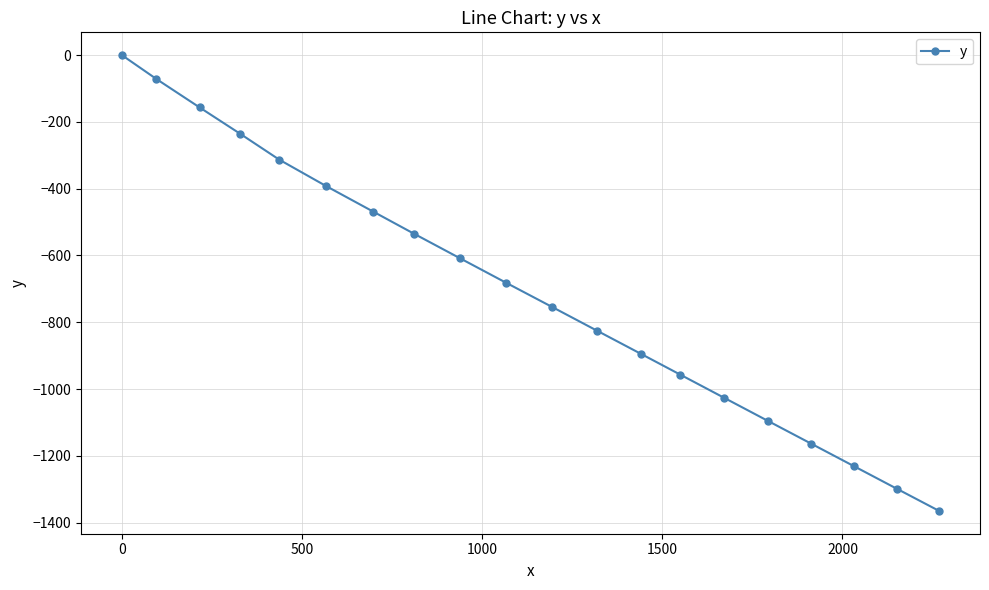

What is the sum of all values?

-14071.5